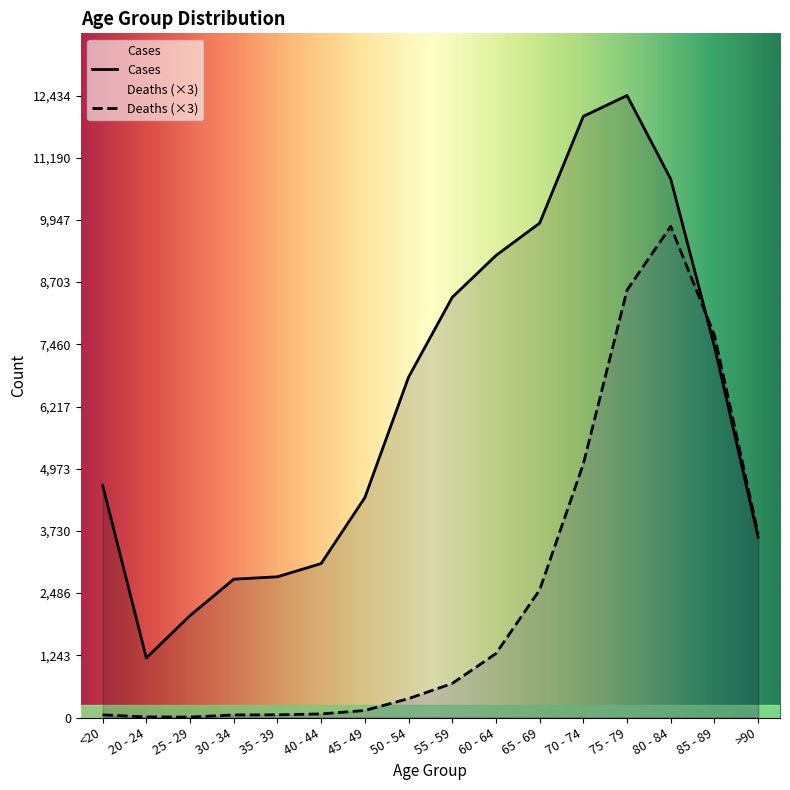

What is the average value of the Cases series?

6343